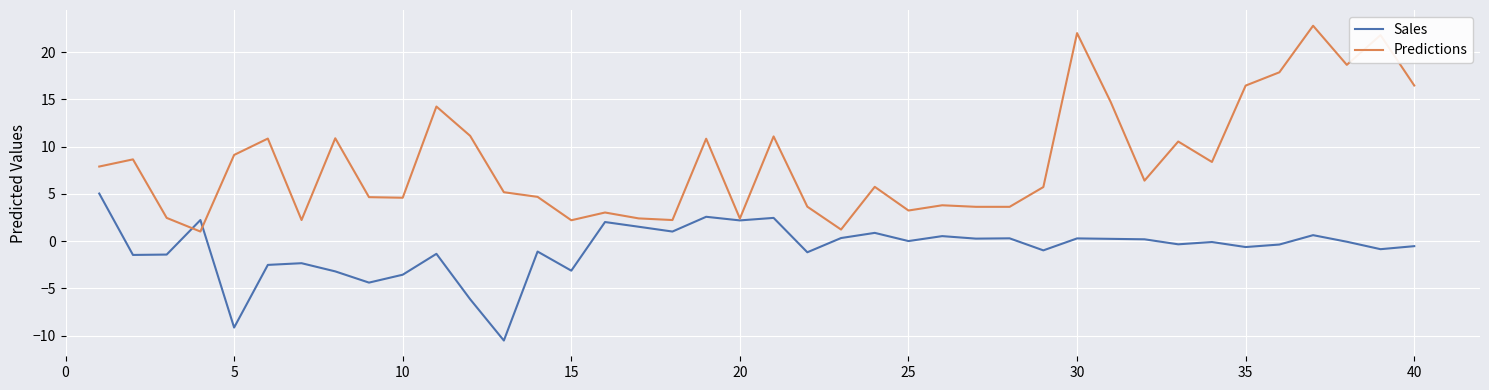

Which series has the largest total across all categories?

Predictions